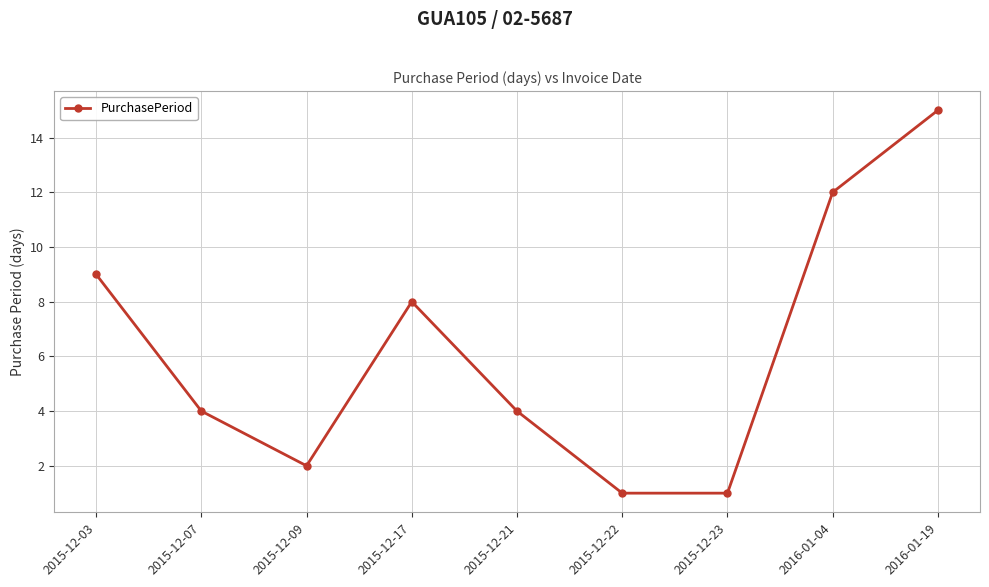

What is the difference between the values at 2015-12-22 and 2015-12-07?

3